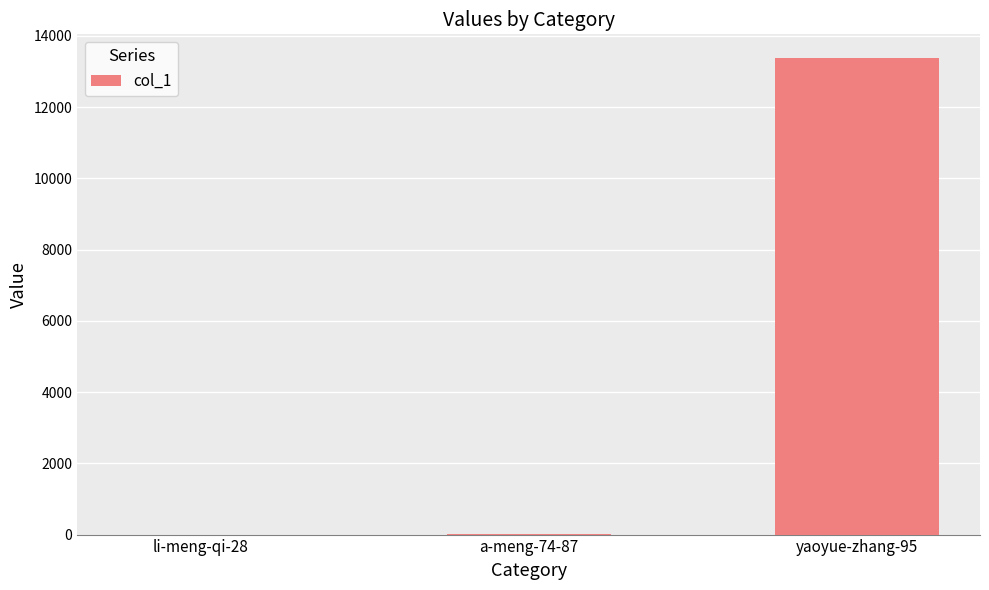

Does the chart contain stacked bars?

No